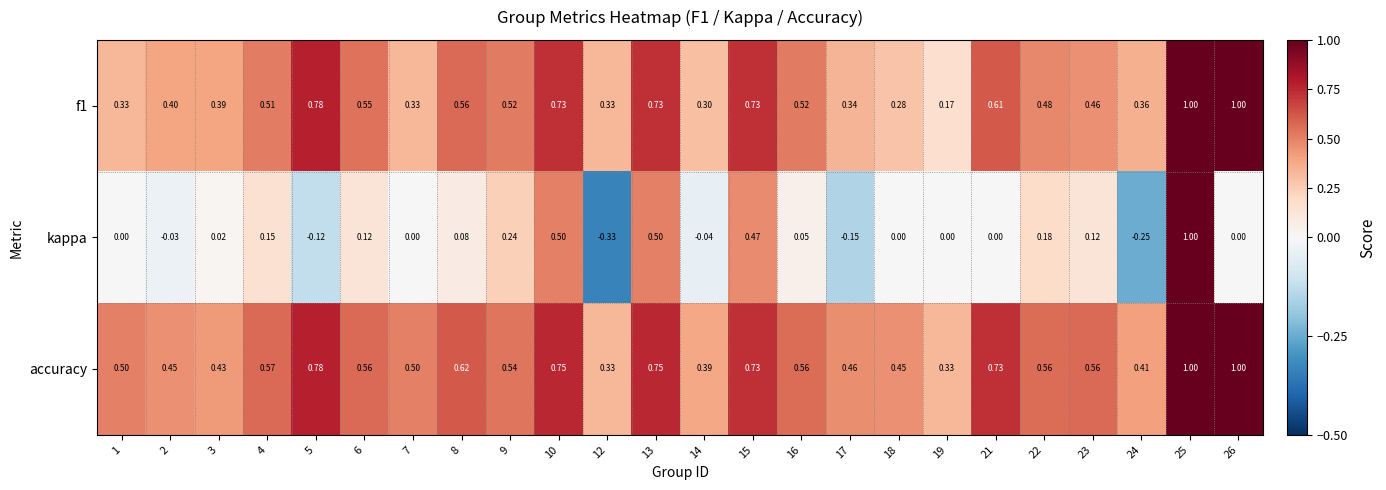

How many distinct data groups are displayed?

3